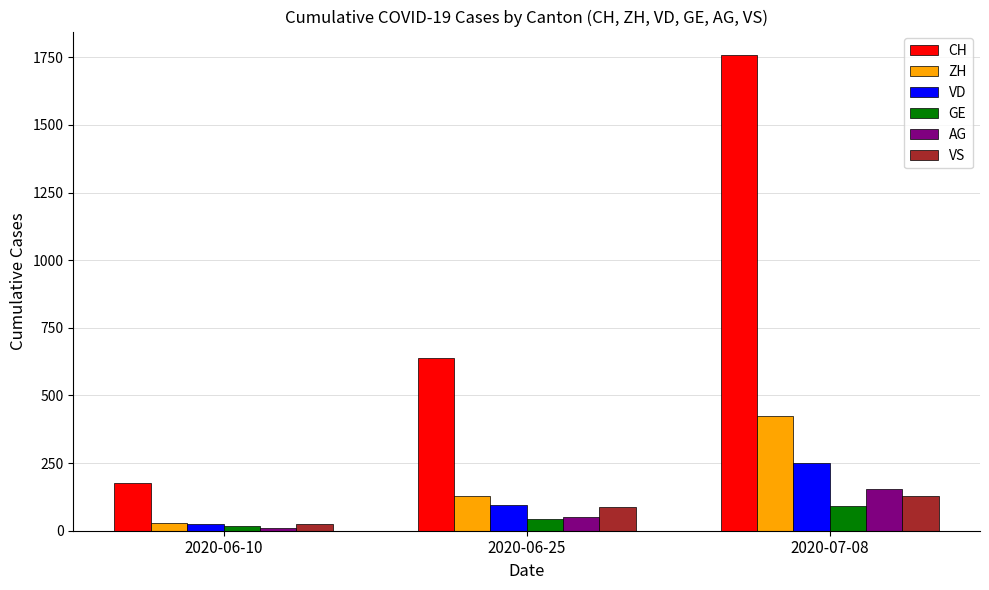

Reading left to right, list all the values displayed in this chart.

CH: 2020-06-10=178	2020-06-25=640	2020-07-08=1757
ZH: 2020-06-10=28	2020-06-25=130	2020-07-08=424
VD: 2020-06-10=24	2020-06-25=95	2020-07-08=252
GE: 2020-06-10=16	2020-06-25=43	2020-07-08=91
AG: 2020-06-10=10	2020-06-25=50	2020-07-08=153
VS: 2020-06-10=23	2020-06-25=88	2020-07-08=128